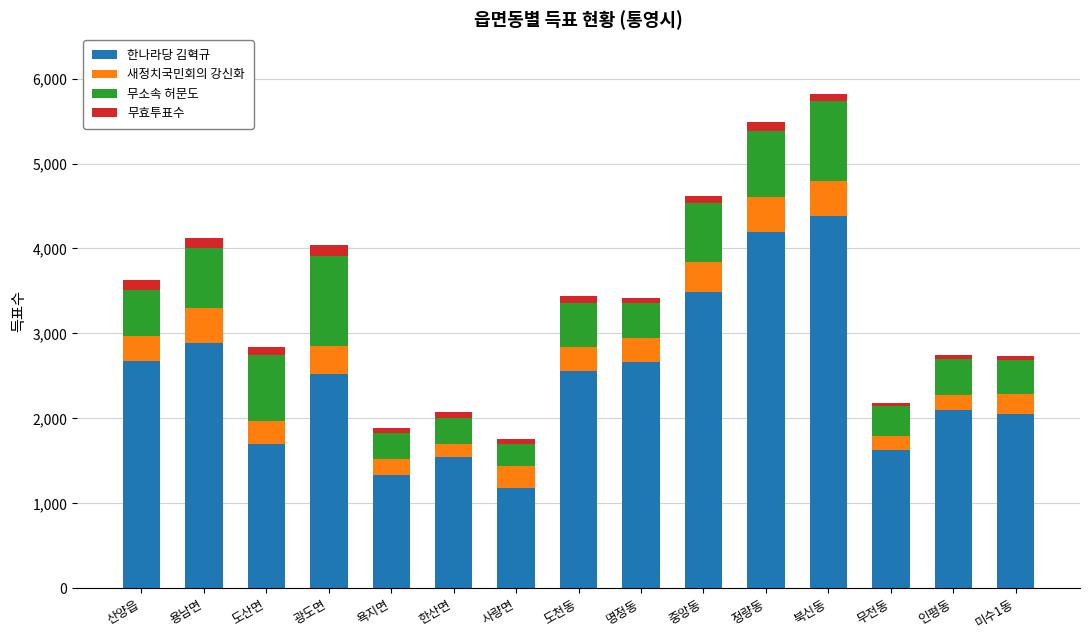

At which category is the sum across all series the highest?

북신동